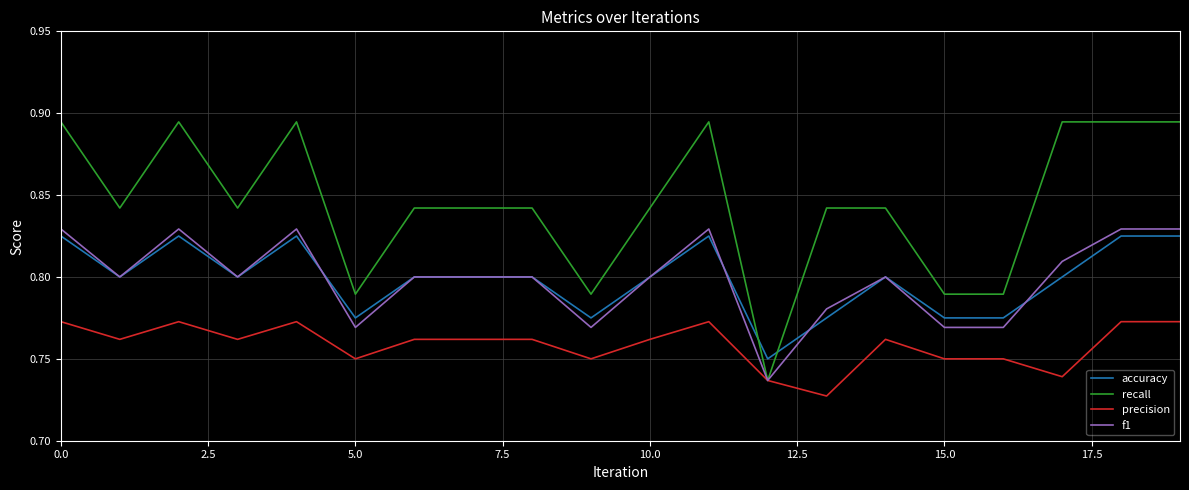

True or false: accuracy and precision cross at least once.

False